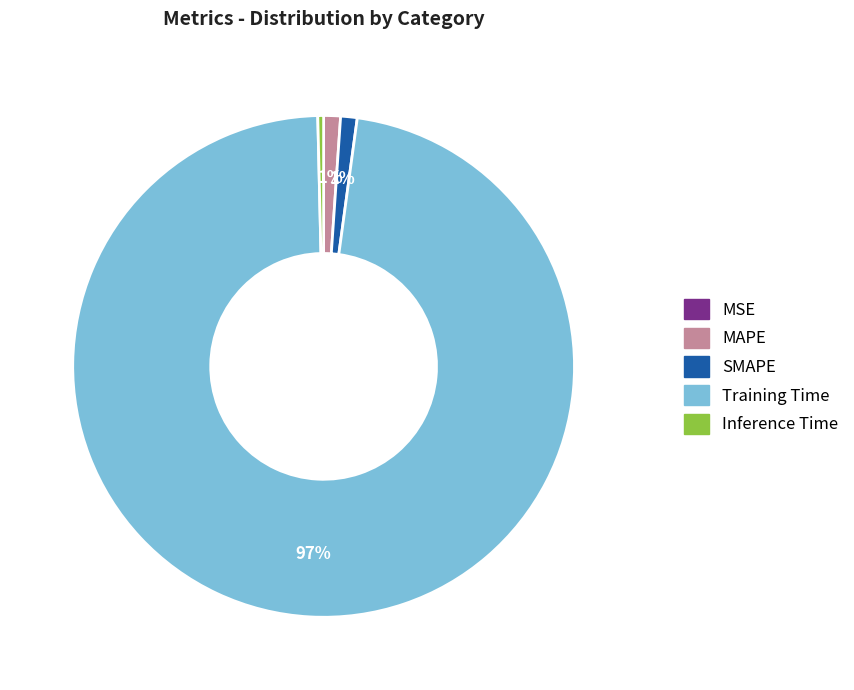

Is it true that Training Time is 84% of the pie?

False